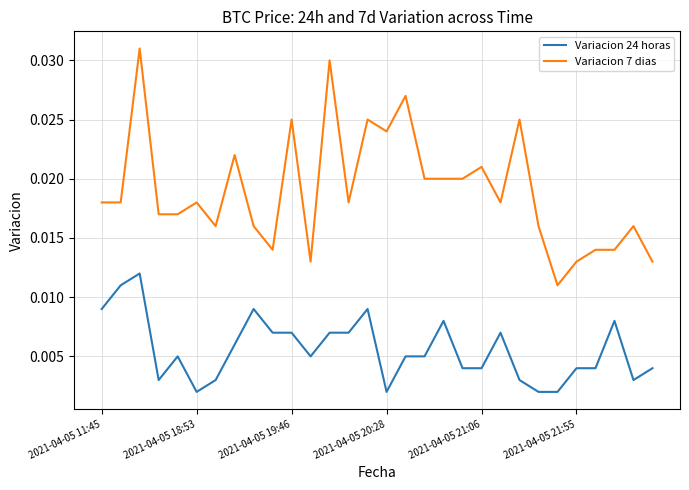

What is the sum of all Variacion 7 dias values?

0.6